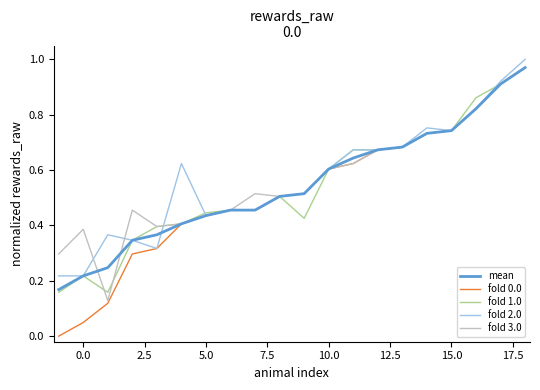

How many lines are shown in the chart?

5